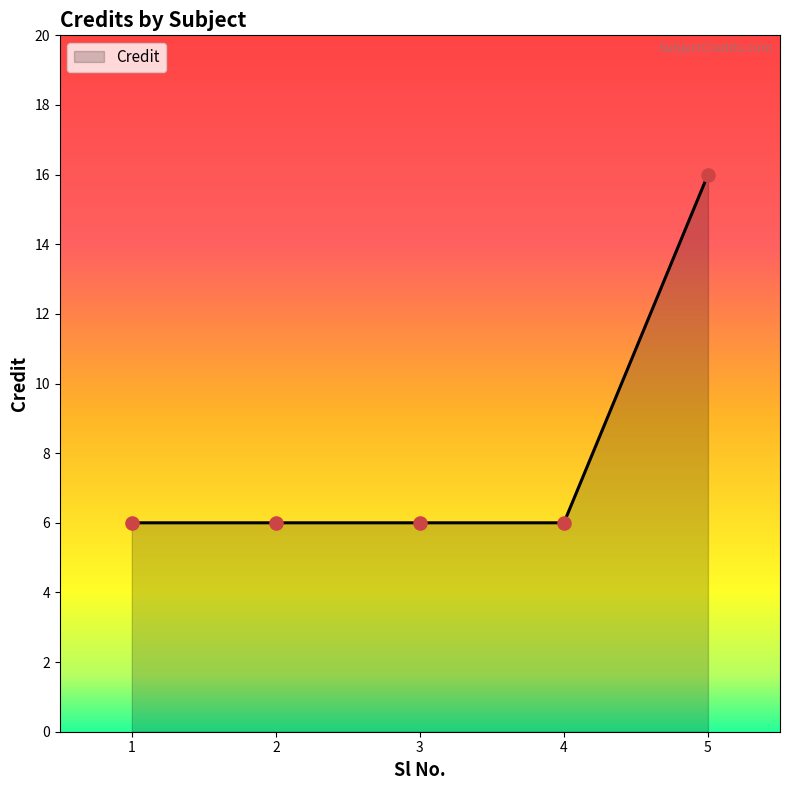

Which has a higher value, 5 or 2?

5